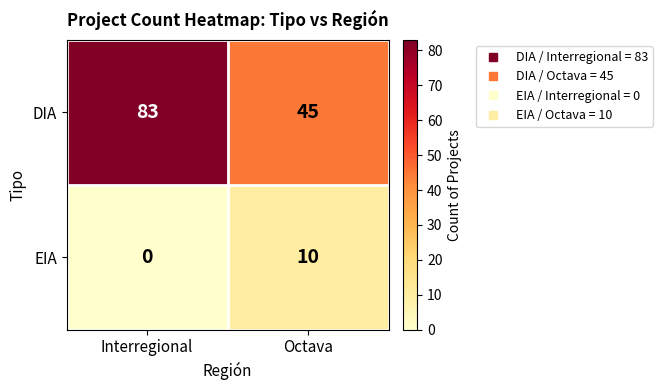

Count the number of data series in this chart.

2